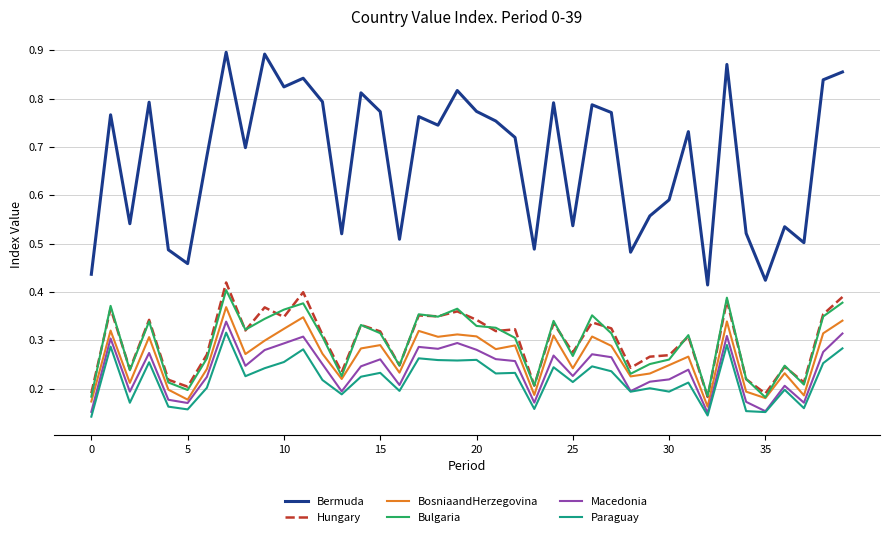

True or false: Macedonia and Bermuda intersect in this chart.

False